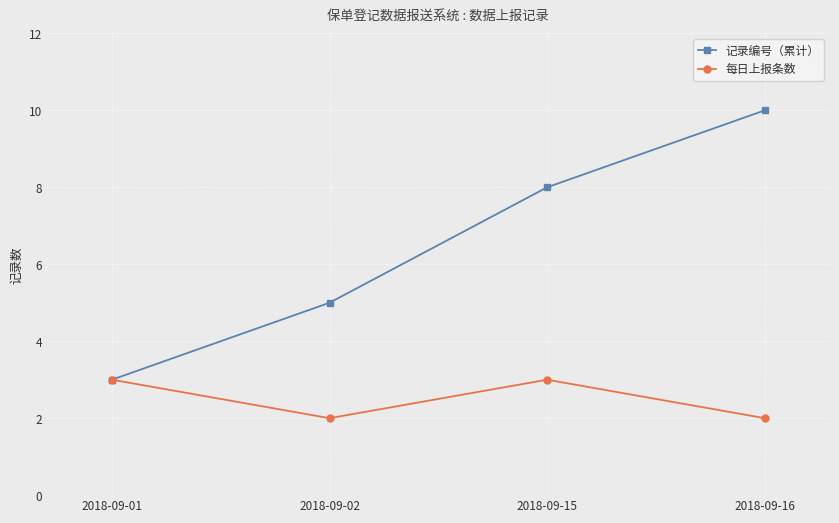

Where is 记录编号（累计） nearest to the value 6?

2018-09-02